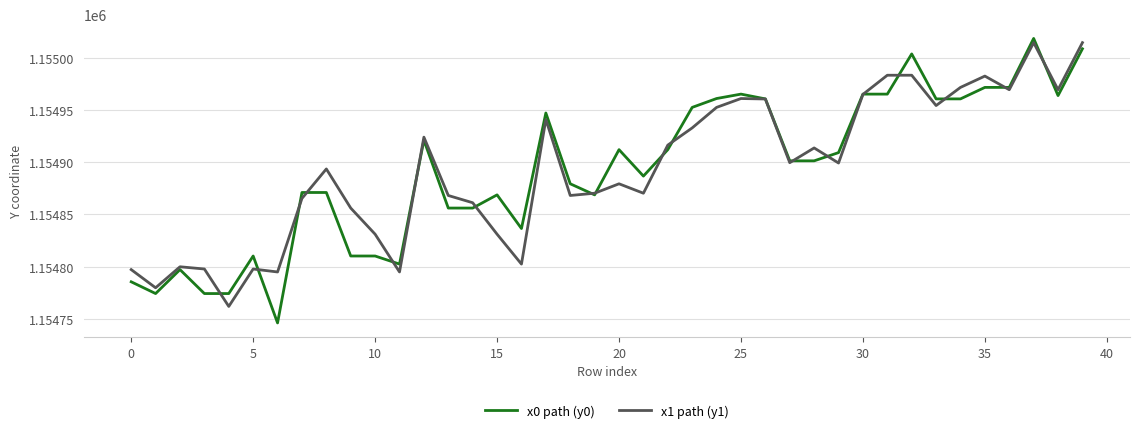

What is the maximum value for x1 path (y1)?

1155014.3